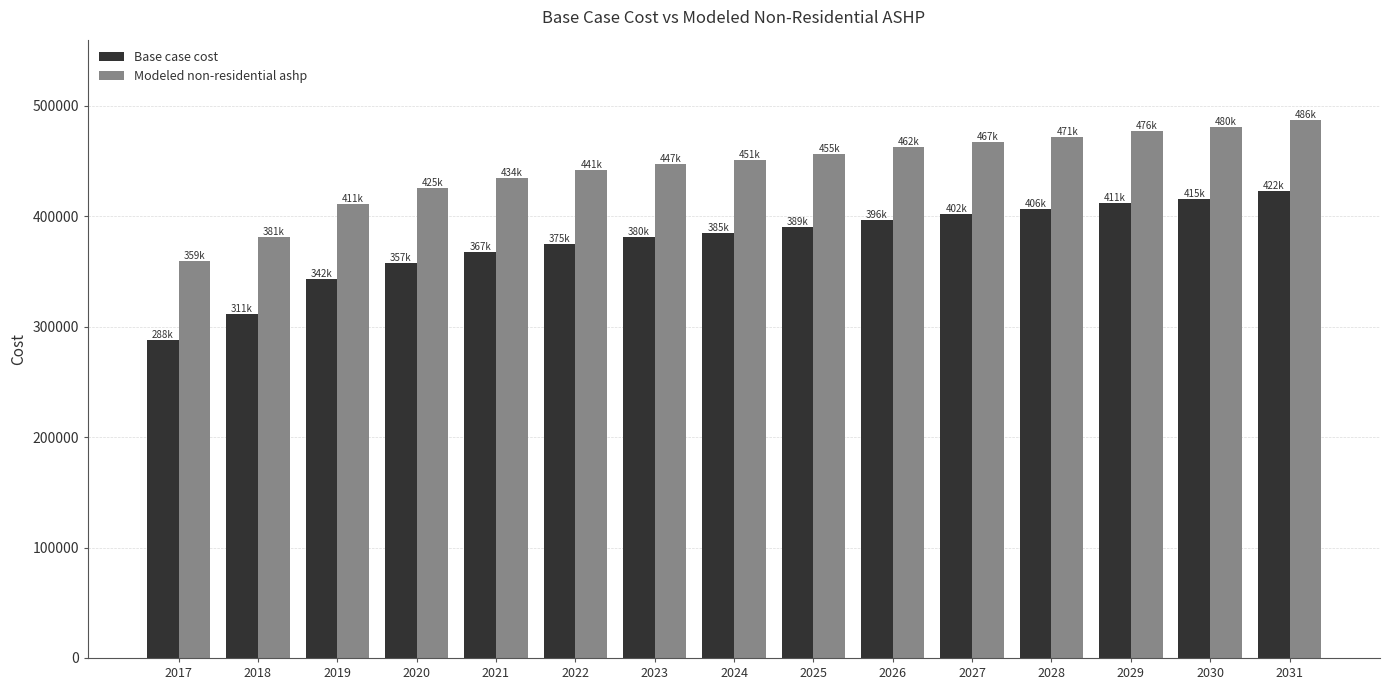

What is the sum of all Modeled non-residential ashp values?

6654153.4